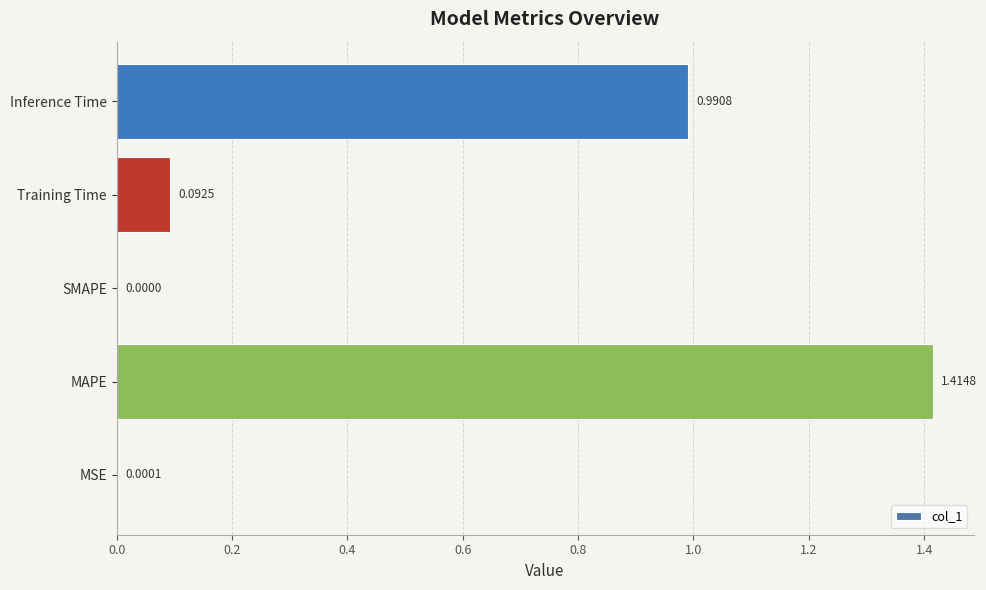

What is the change in value from MAPE to Inference Time?

-0.4